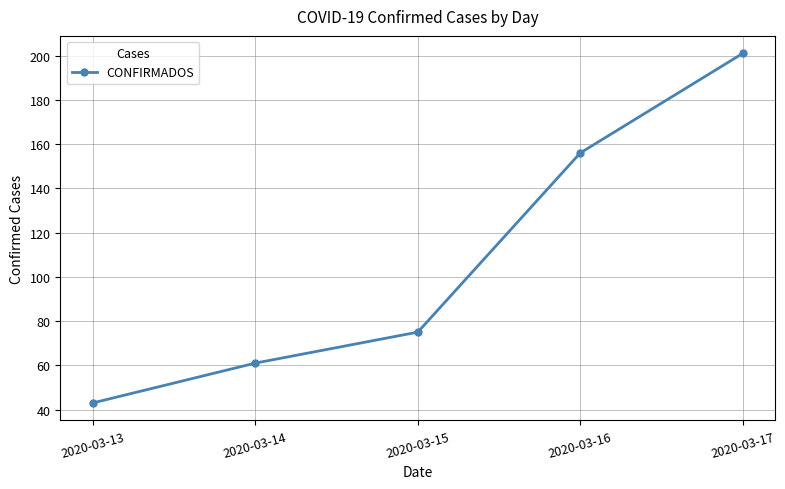

Rank the categories by value from highest to lowest.

2020-03-17, 2020-03-16, 2020-03-15, 2020-03-14, 2020-03-13